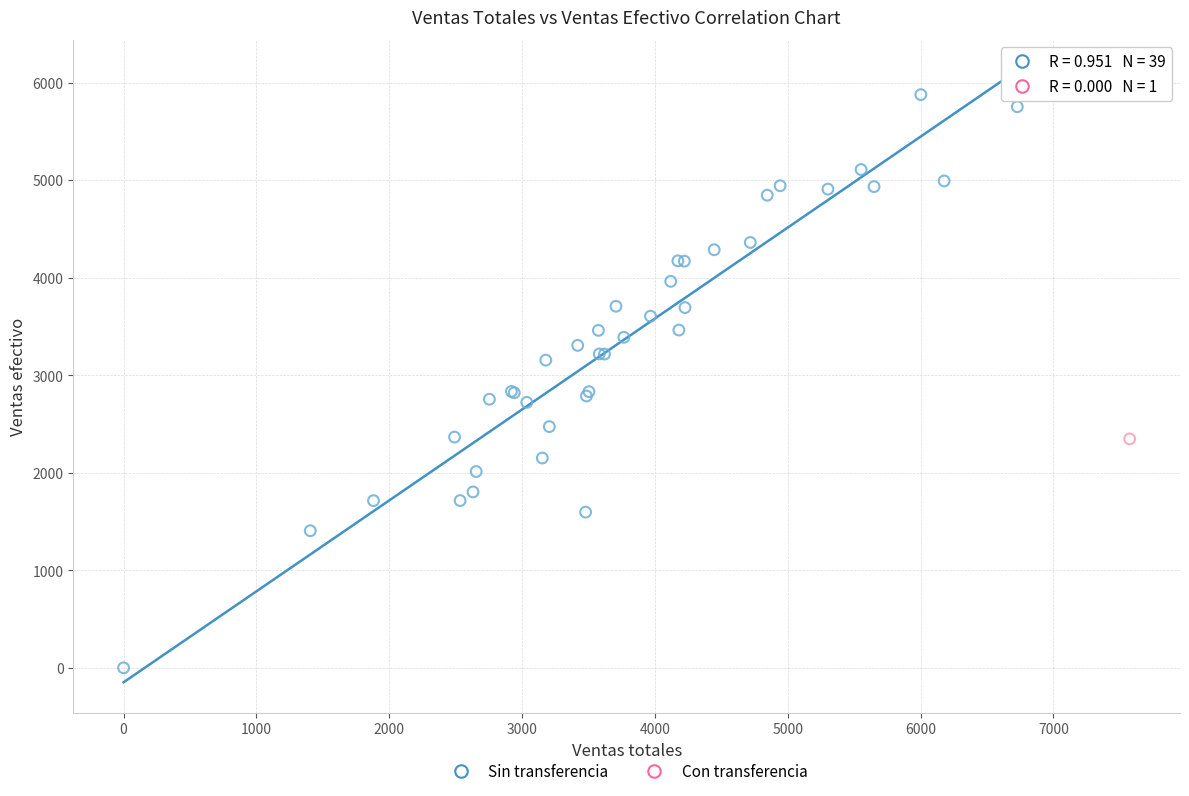

What are all the series names shown in the legend?

Sin transferencia, Con transferencia